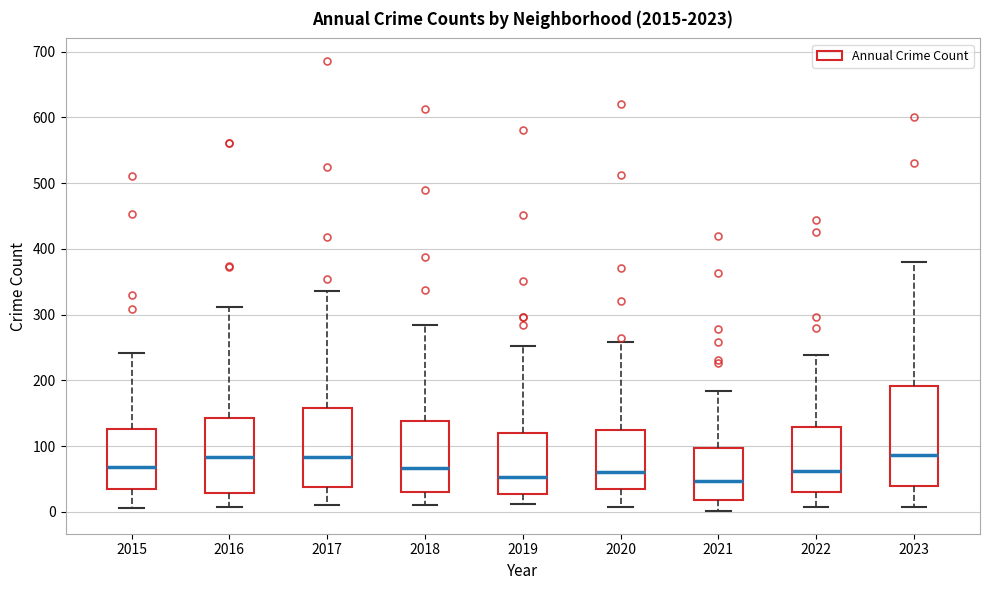

Reading left to right, read every box against the y-axis: the position of its median line, the range the box covers, and the ends of its whiskers. The values are not printed on the chart, so give them approximately, as read against the axis.

2015: median 70, box 30 to 130, whiskers 10 to 240
2016: median 80, box 30 to 140, whiskers 10 to 310
2017: median 80, box 40 to 160, whiskers 10 to 340
2018: median 70, box 30 to 140, whiskers 10 to 290
2019: median 50, box 30 to 120, whiskers 10 to 250
2020: median 60, box 30 to 120, whiskers 10 to 260
2021: median 50, box 20 to 100, whiskers 0 to 180
2022: median 60, box 30 to 130, whiskers 10 to 240
2023: median 90, box 40 to 190, whiskers 10 to 380